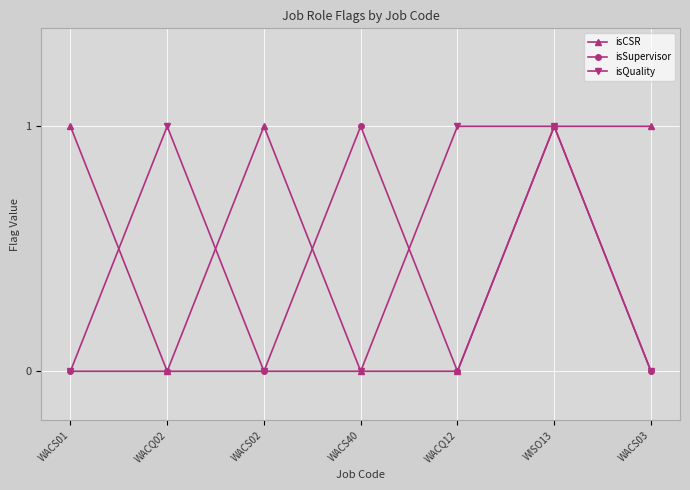

Is it true that isQuality equals 0 at WACQ02?

False